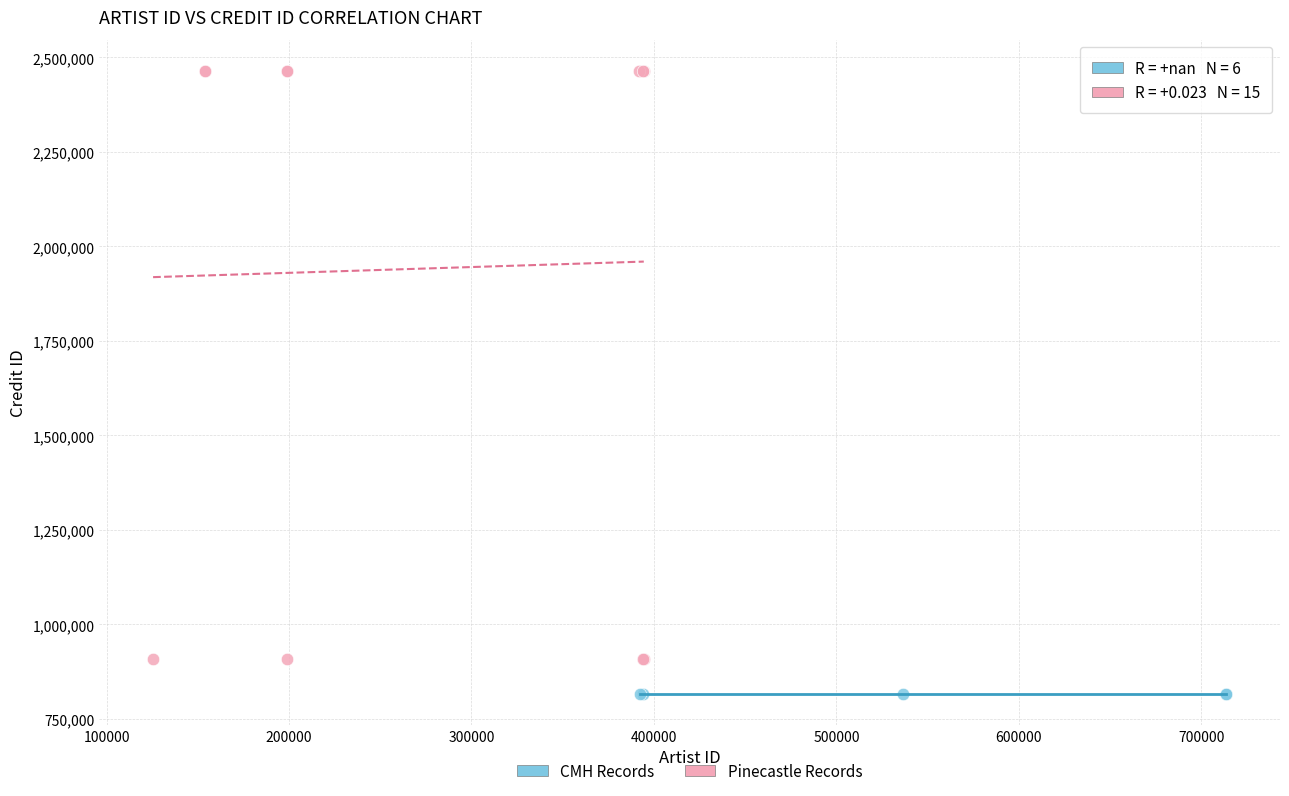

Which series contains the highest Y value?

Pinecastle Records